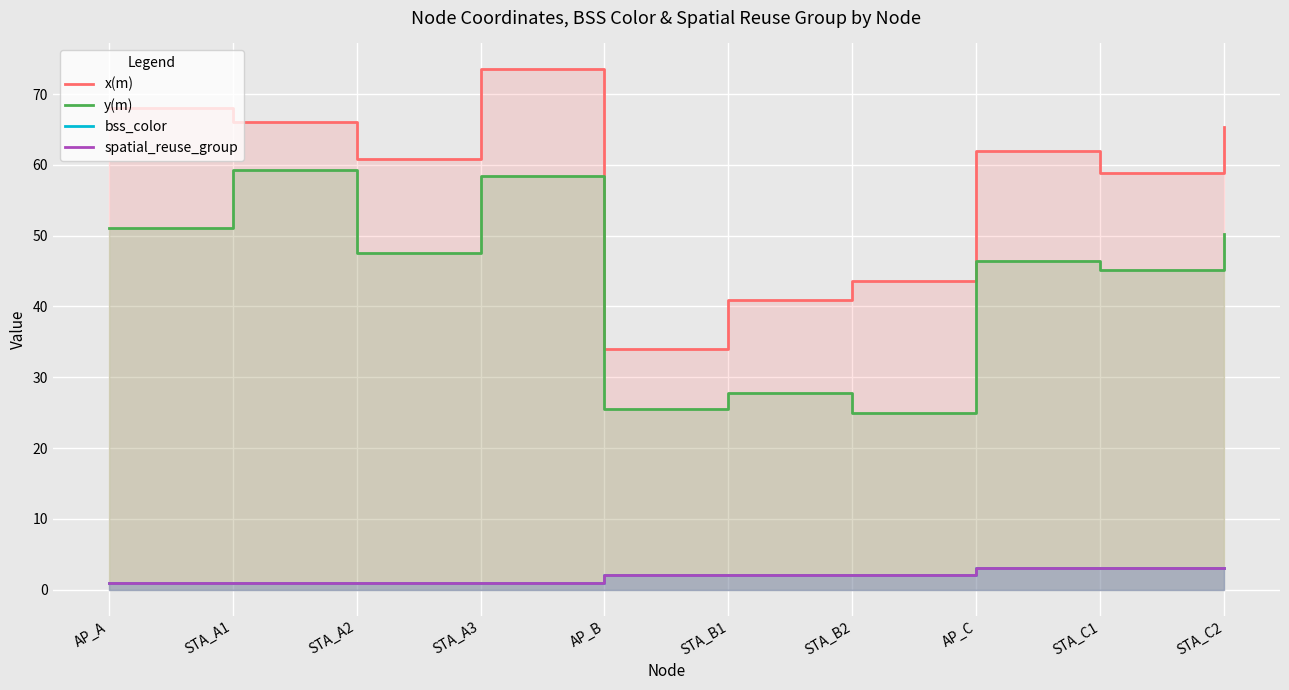

Count the spatial_reuse_group values in the range 1 to 3.

10